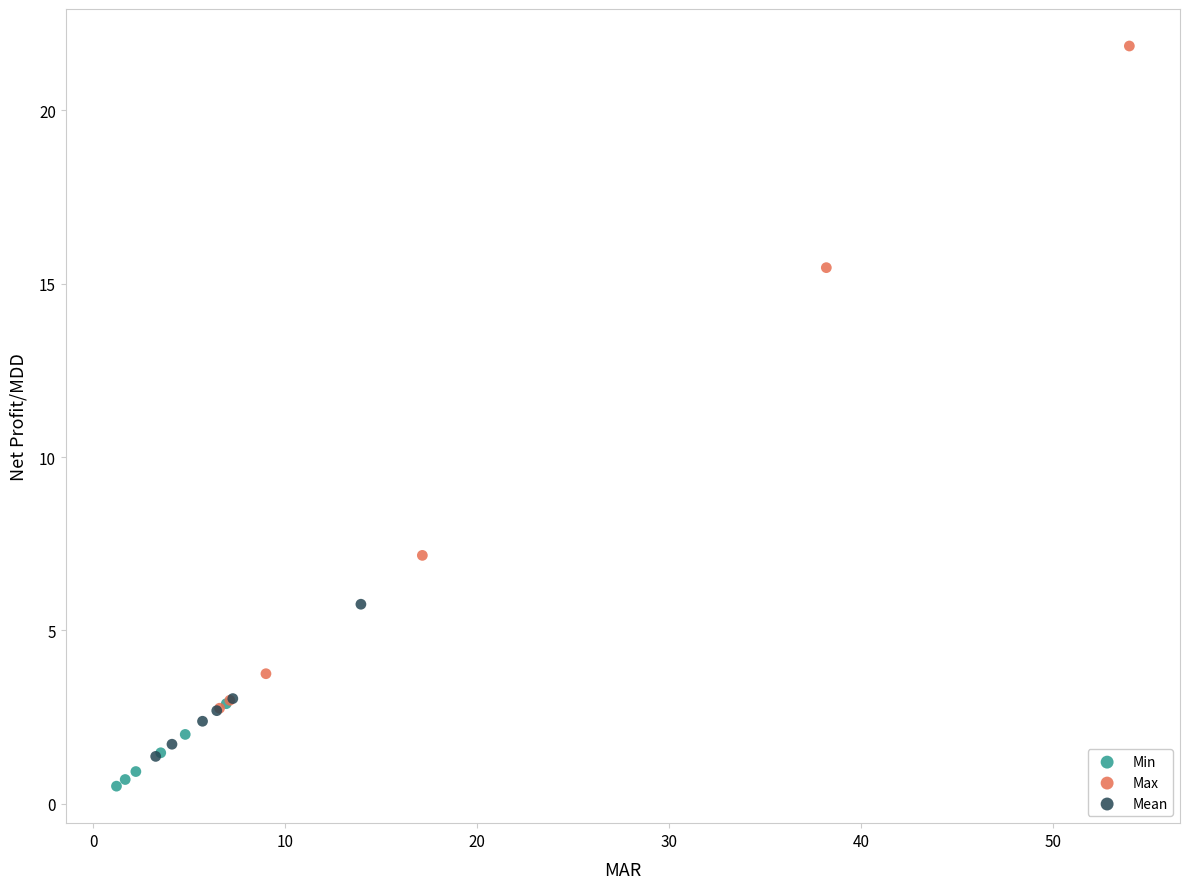

Which series reaches the maximum Y coordinate?

Max